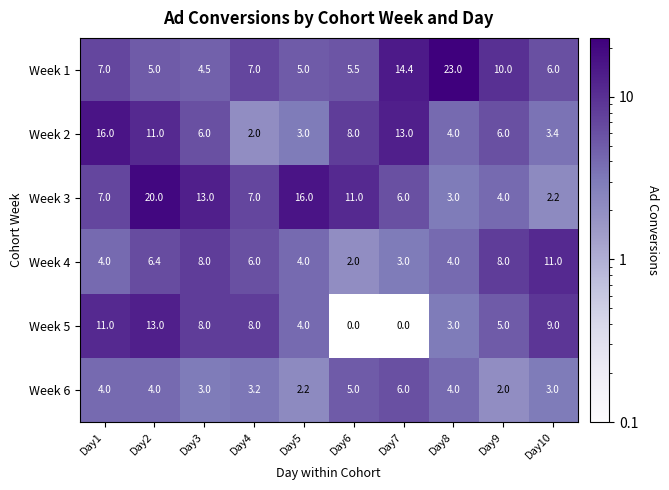

What is the difference between the maximum and minimum values in the Week 4 series?

9.0